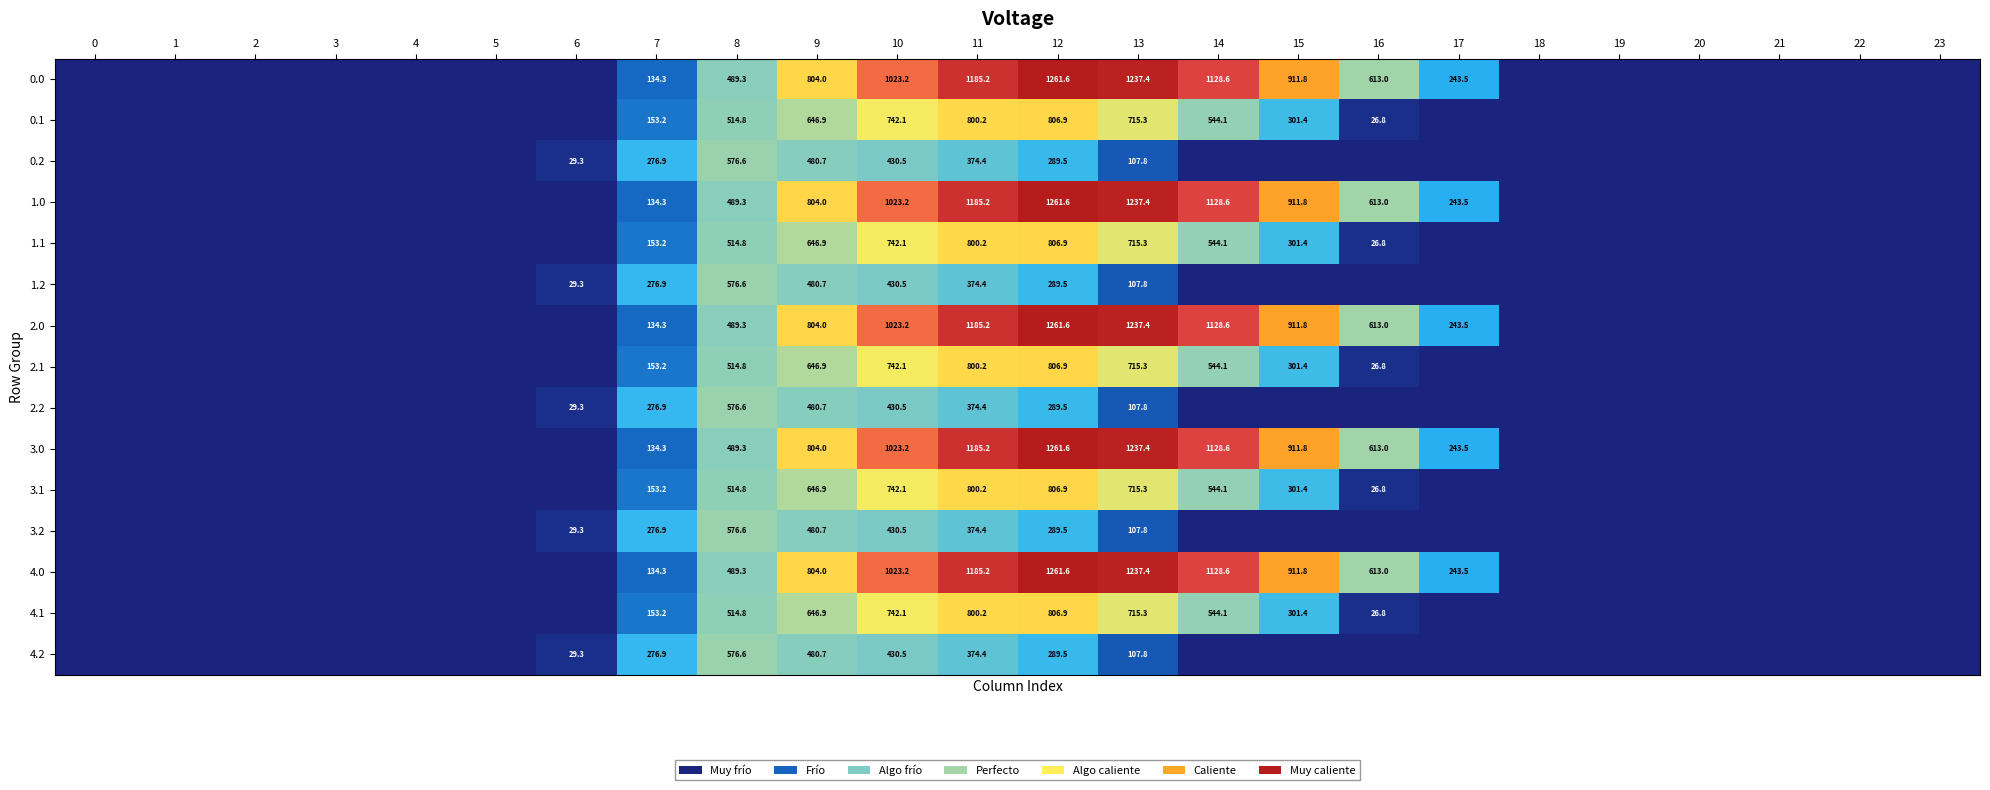

Count the number of data series in this chart.

15